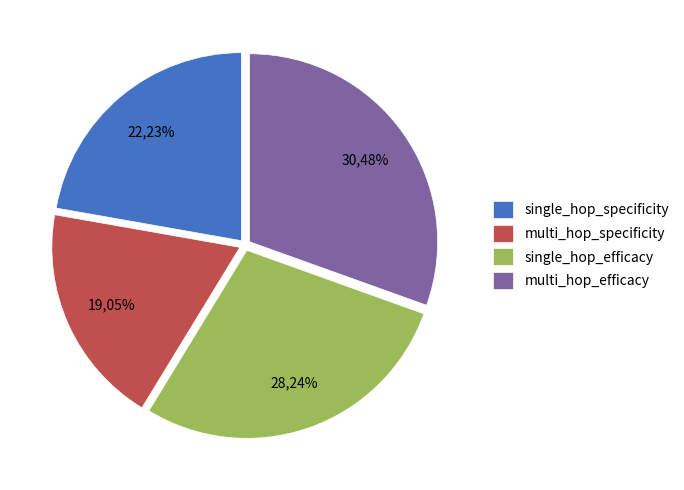

Between single_hop_efficacy and multi_hop_specificity, which is larger?

single_hop_efficacy